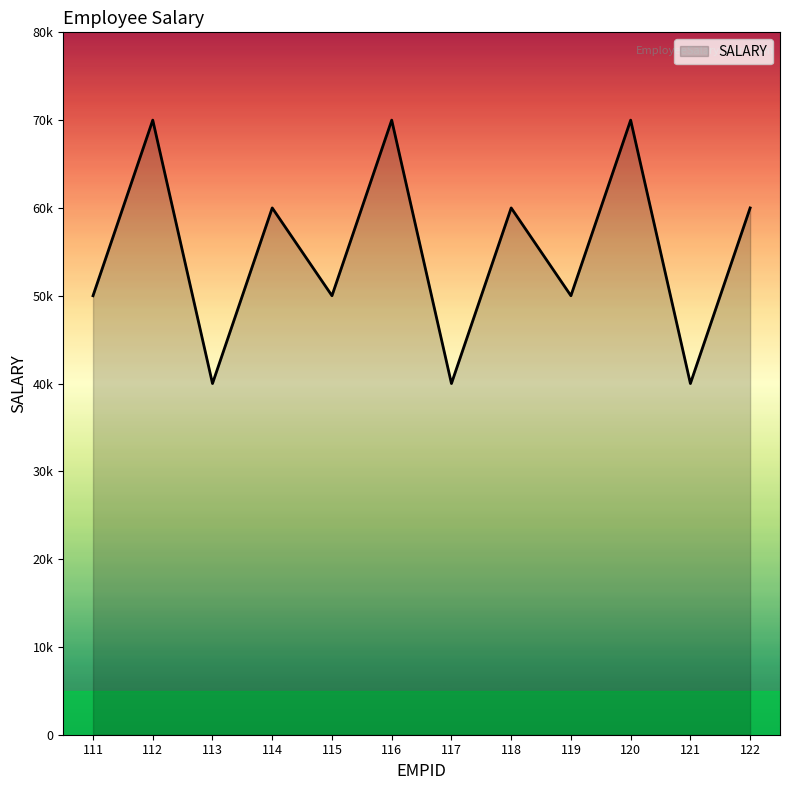

Which has a higher value, 115 or 114?

114